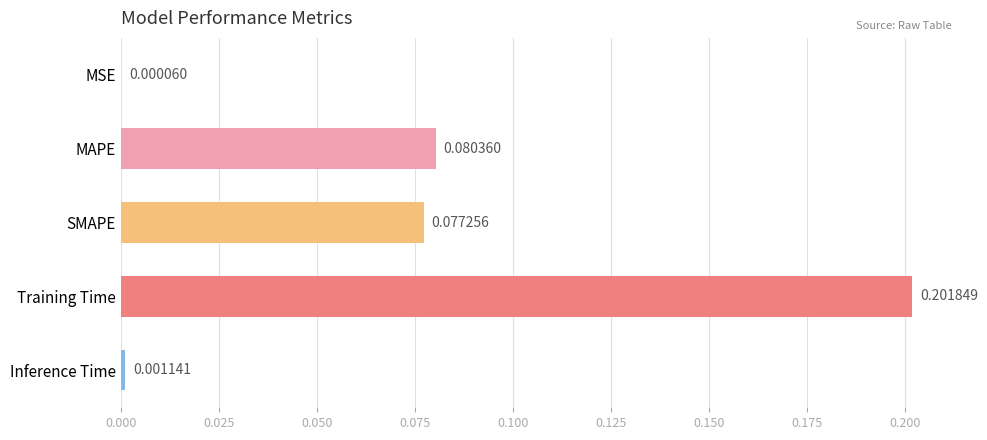

What is the sum of all values?

0.4